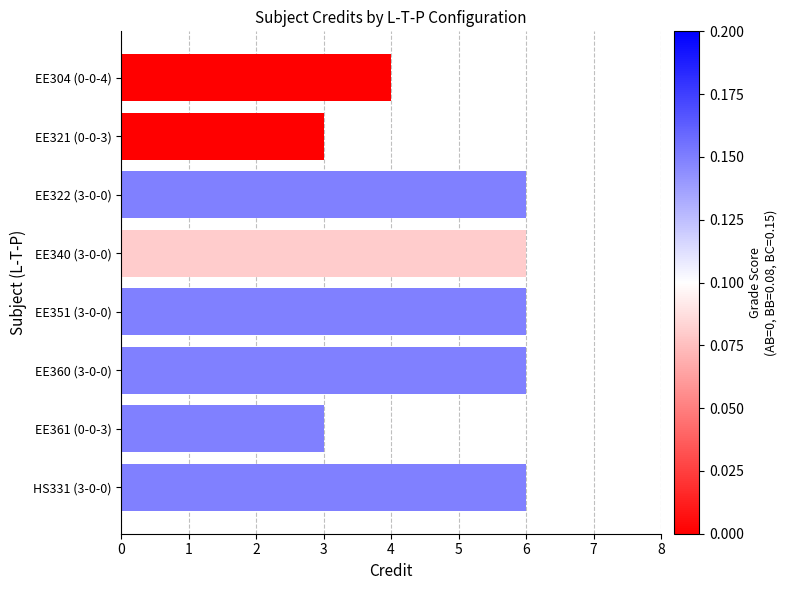

Reading top to bottom, list all the values displayed in this chart.

4	3	6	6	6	6	3	6